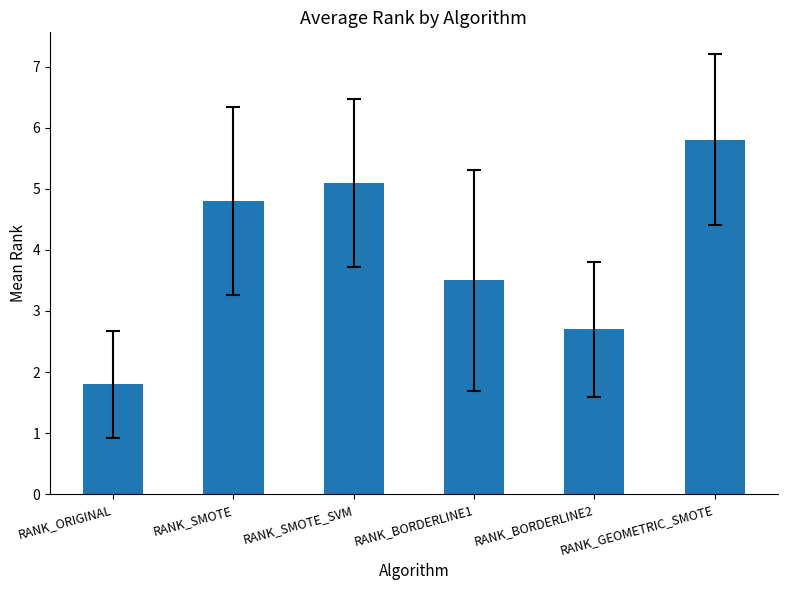

Approximately how many times larger is the value at RANK_ORIGINAL compared to RANK_GEOMETRIC_SMOTE?

0.3